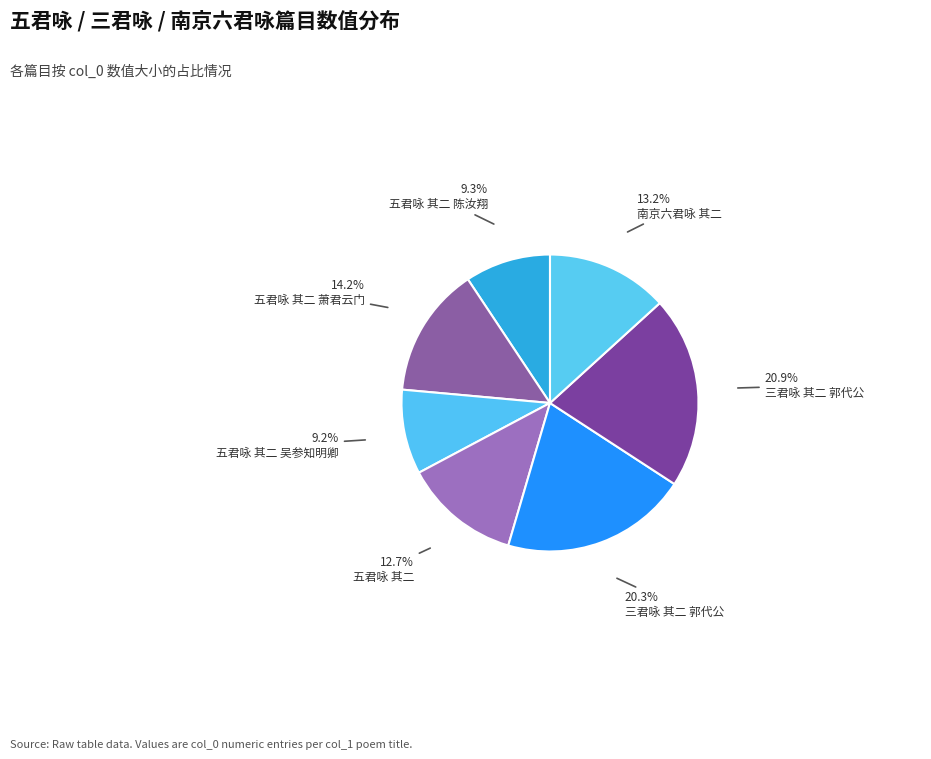

How many segments does this pie chart have?

7